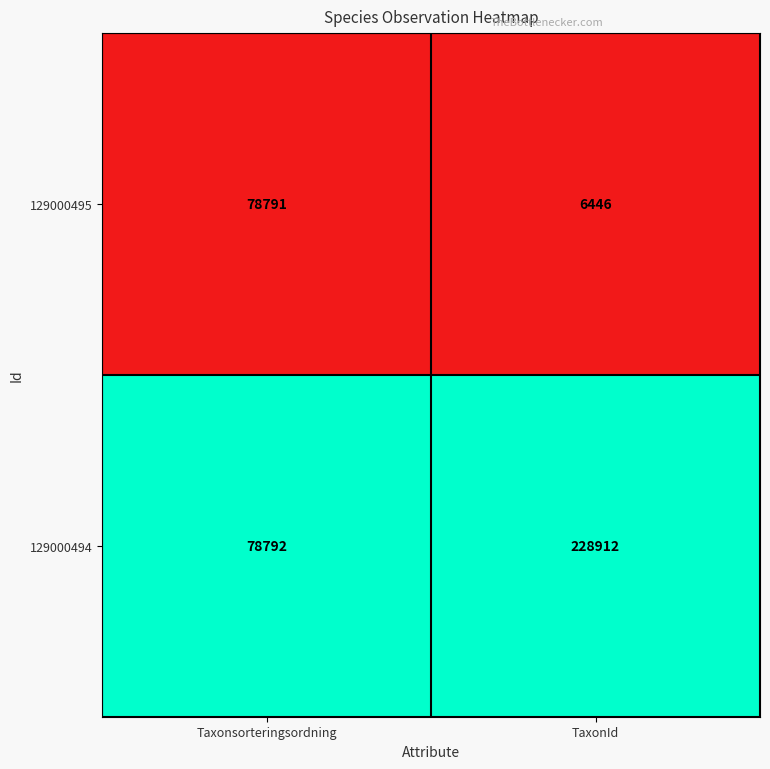

Count the number of data series in this chart.

2